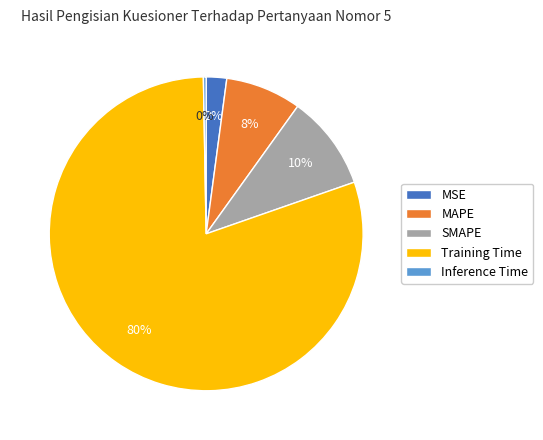

To the nearest percent, what portion does Training Time represent?

80%